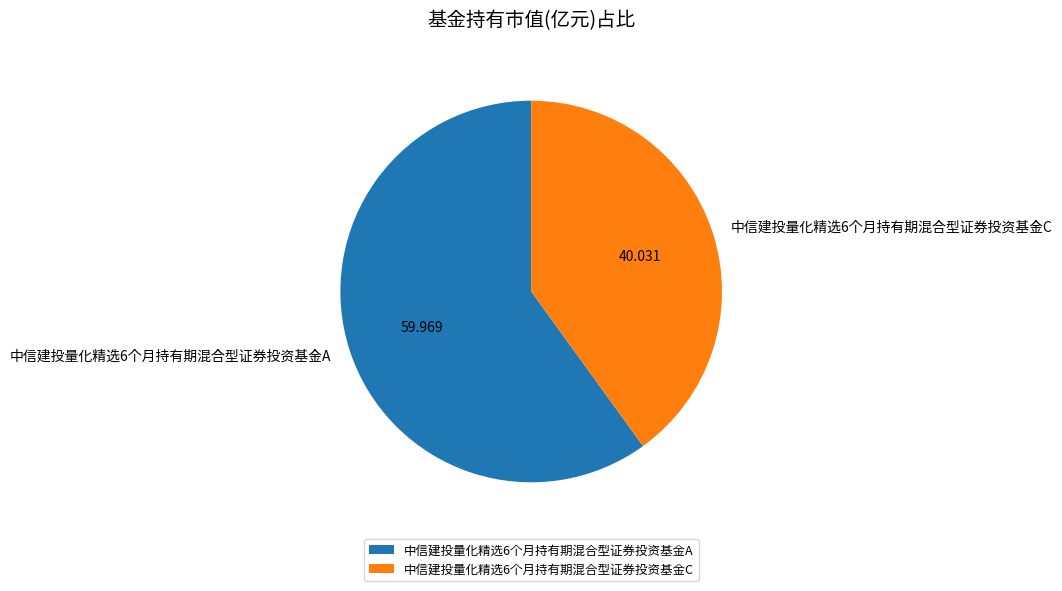

Is there any slice that represents more than half of the pie?

Yes